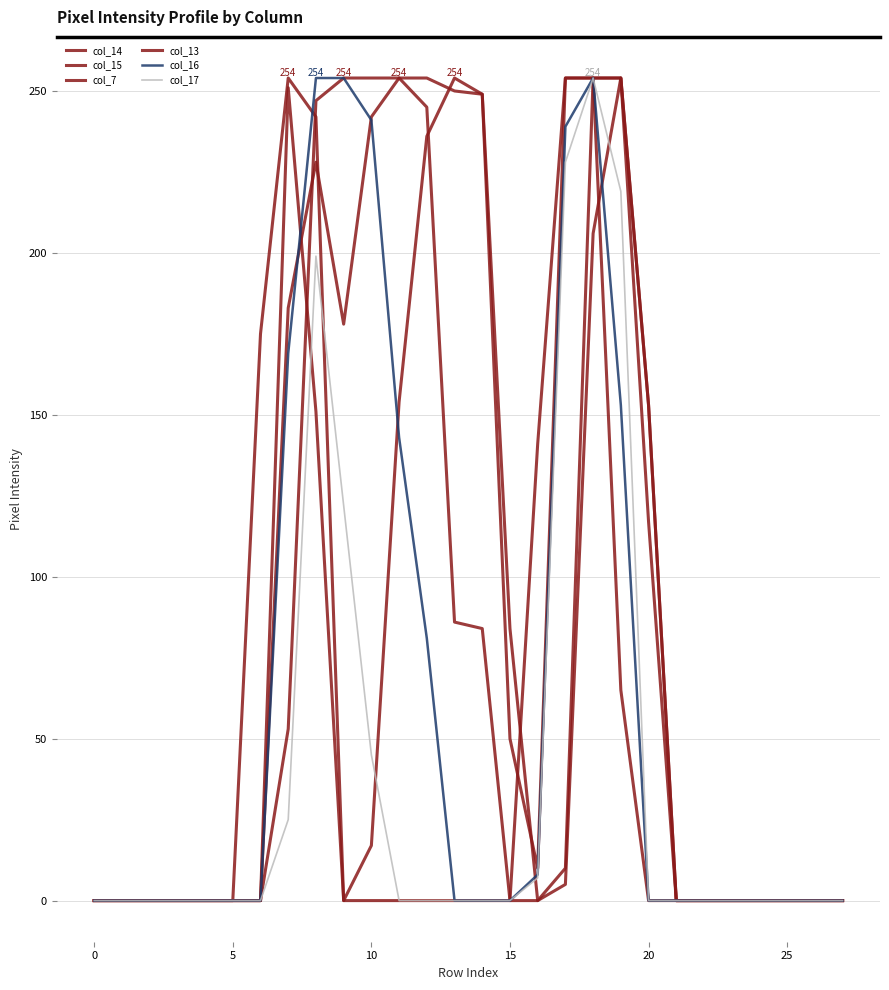

At how many categories does at least one series exceed 101?

14